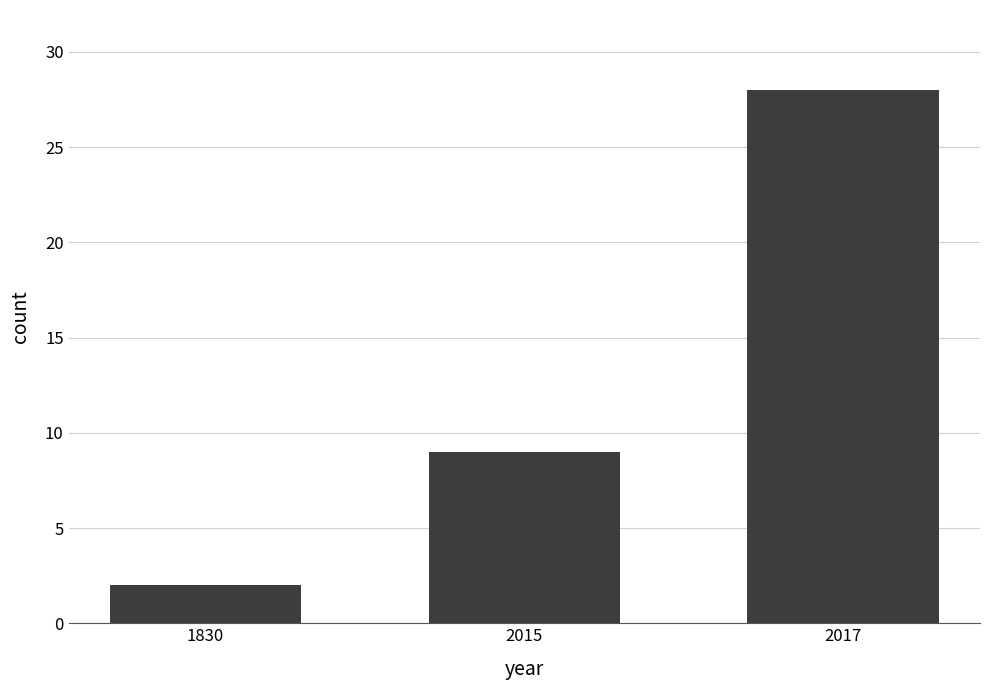

Reading left to right, extract all data points from this chart.

2	9	28